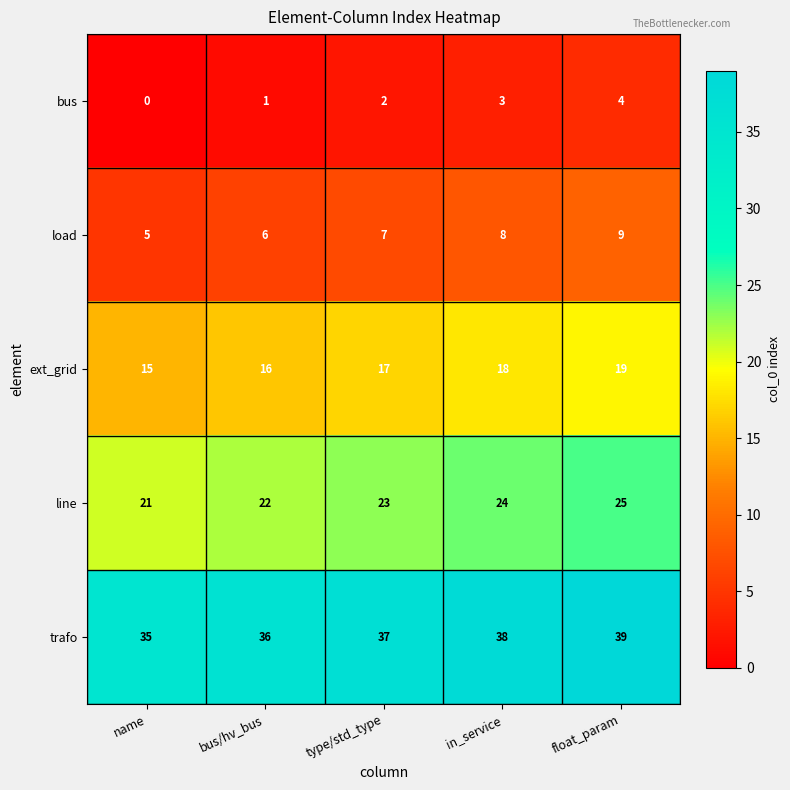

The trafo series shows 46 at name. True or false?

False